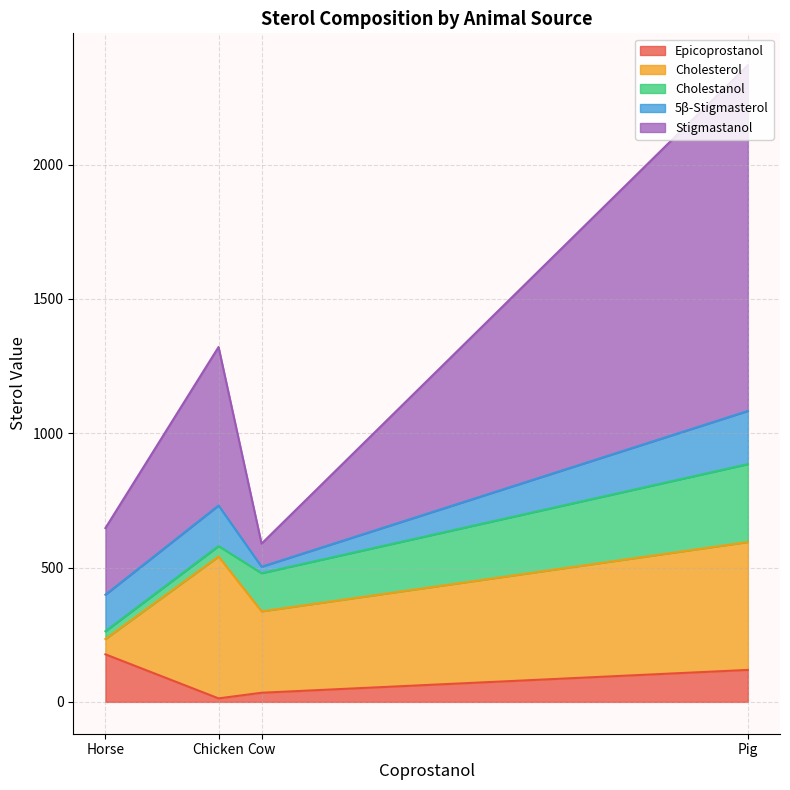

At which category is the sum across all series the highest?

Pig